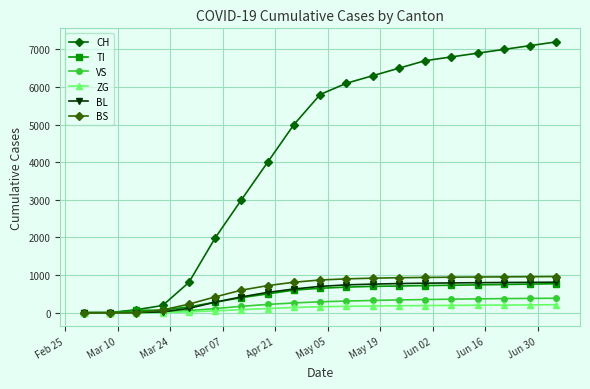

What is the highest value of the ZG series?

212